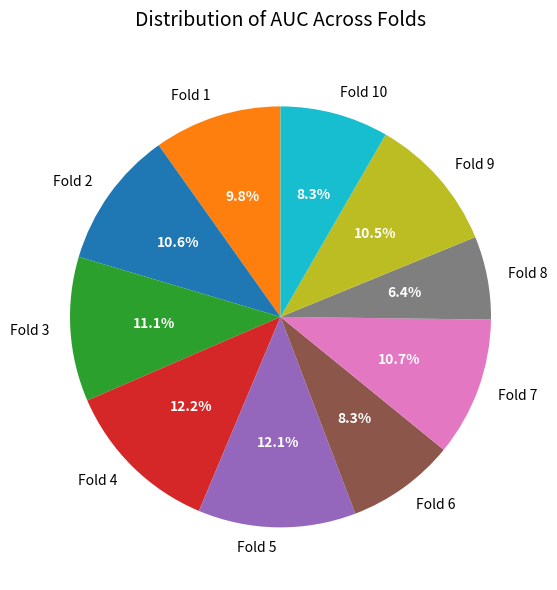

Is there any slice that represents more than half of the pie?

No